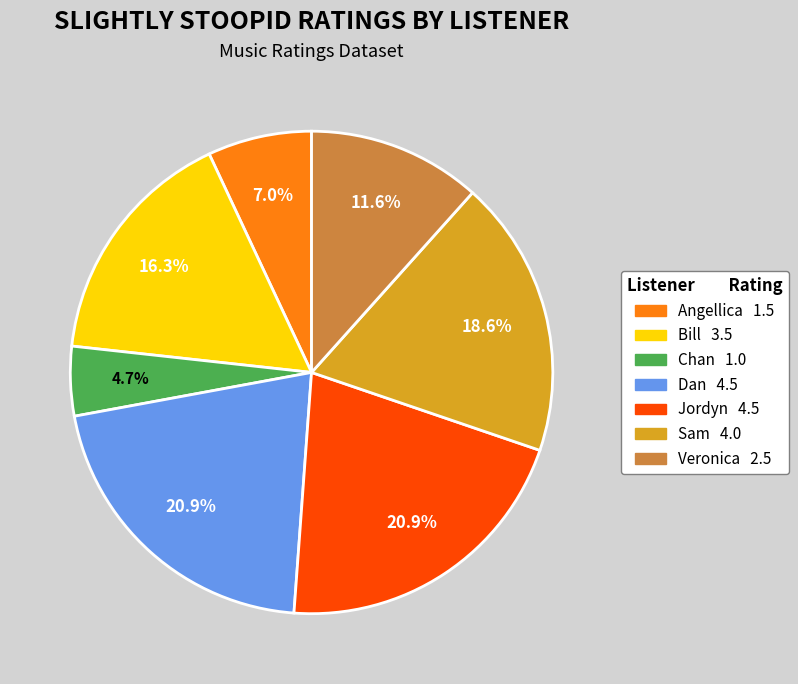

Does any single category account for the majority?

No